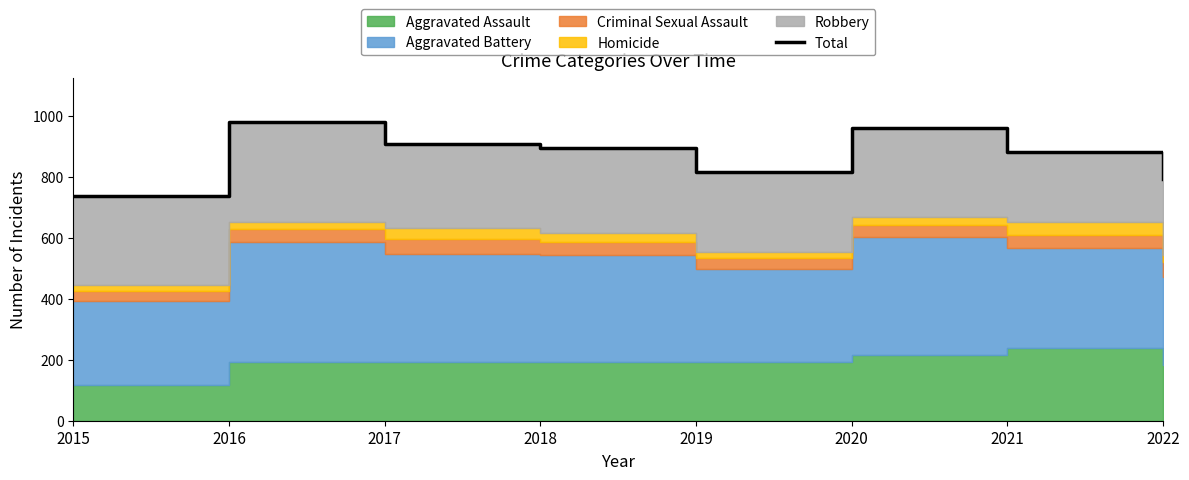

How many interior local valleys (lower than both neighbors) does the data have?

1